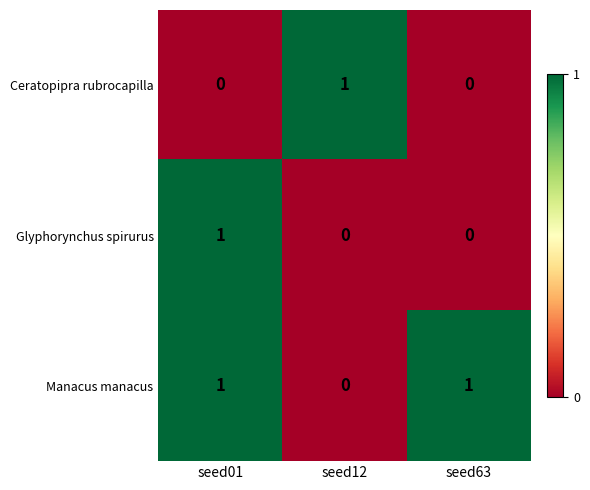

Reading right to left, transcribe all the data shown in this chart.

Ceratopipra rubrocapilla: 0	1	0
Glyphorynchus spirurus: 0	0	1
Manacus manacus: 1	0	1